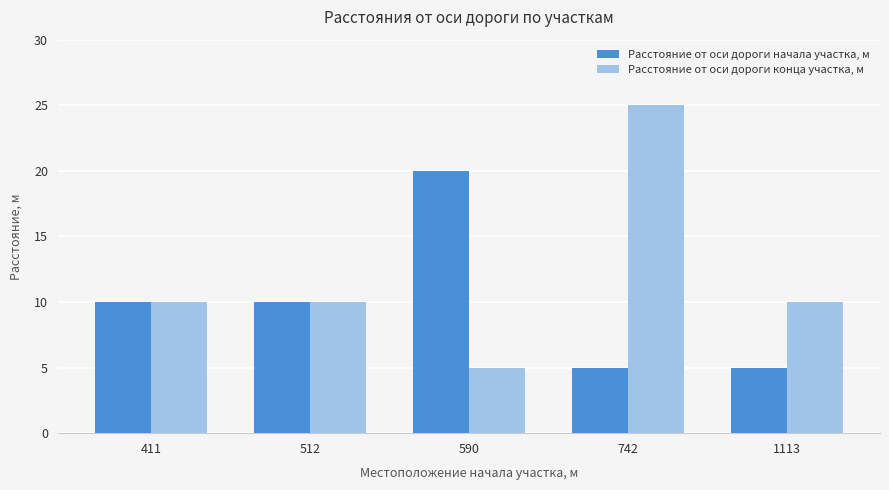

What is the maximum value for Расстояние от оси дороги начала участка, м?

20